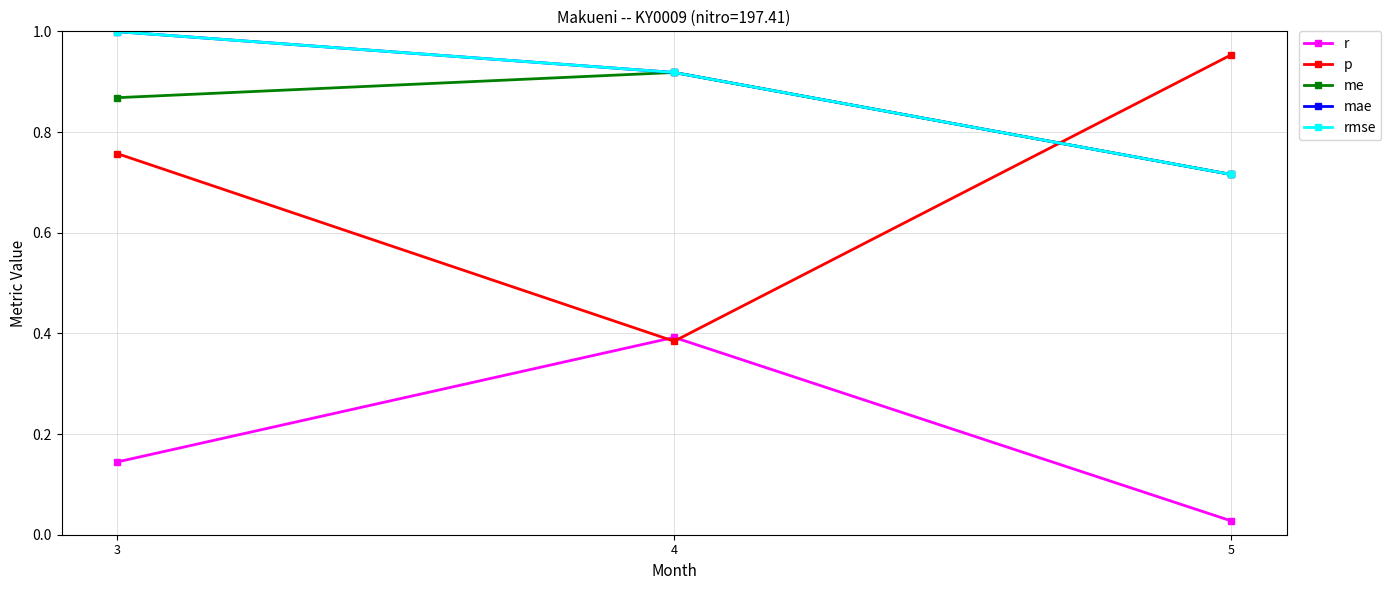

Is it true that rmse equals 0.9 at 4?

True